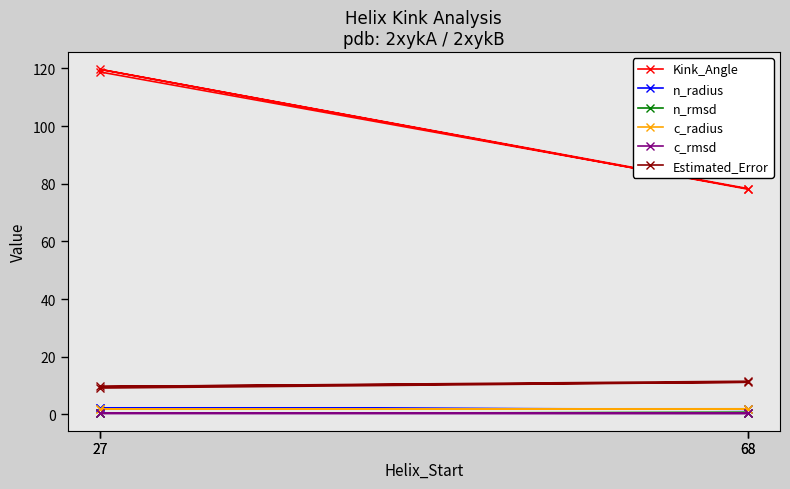

True or false: c_radius and Kink_Angle intersect in this chart.

False